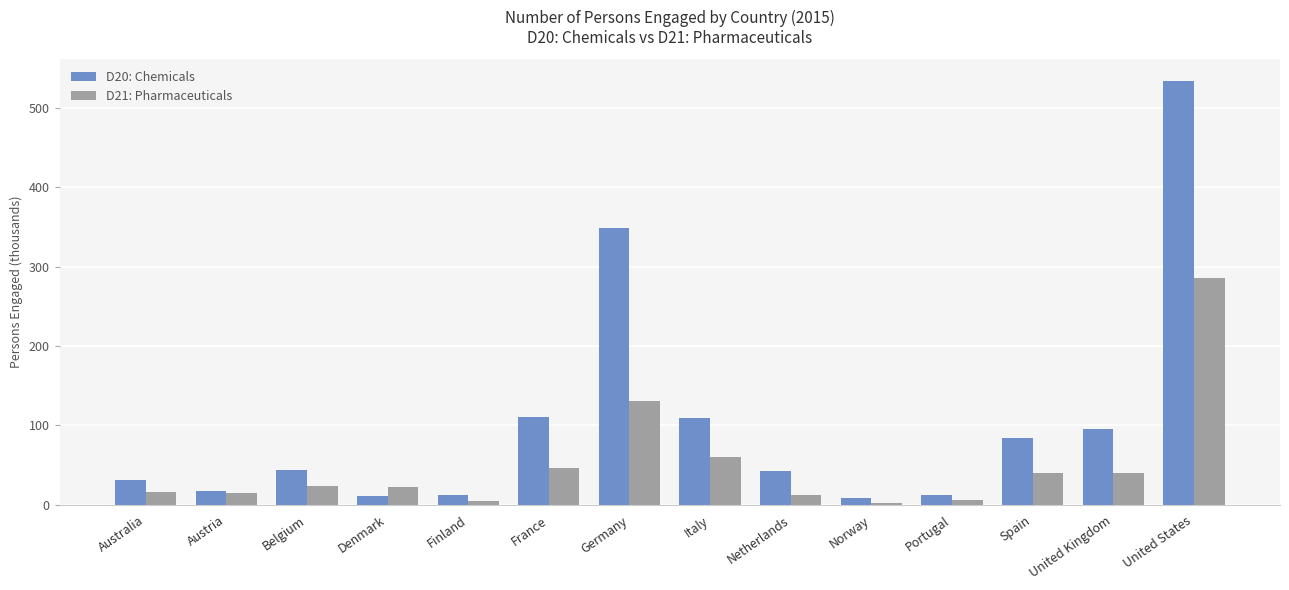

Which series has the largest range (max minus min)?

D20: Chemicals